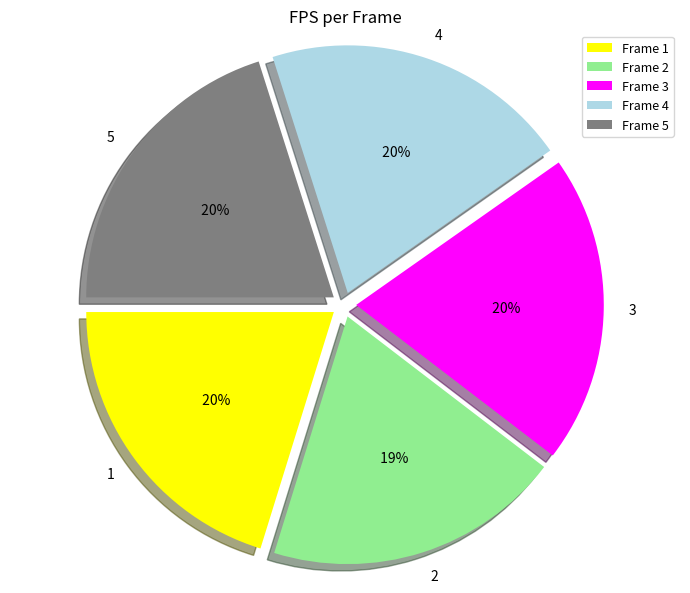

To the nearest percent, what is the difference between the largest and smallest slice percentages?

1%